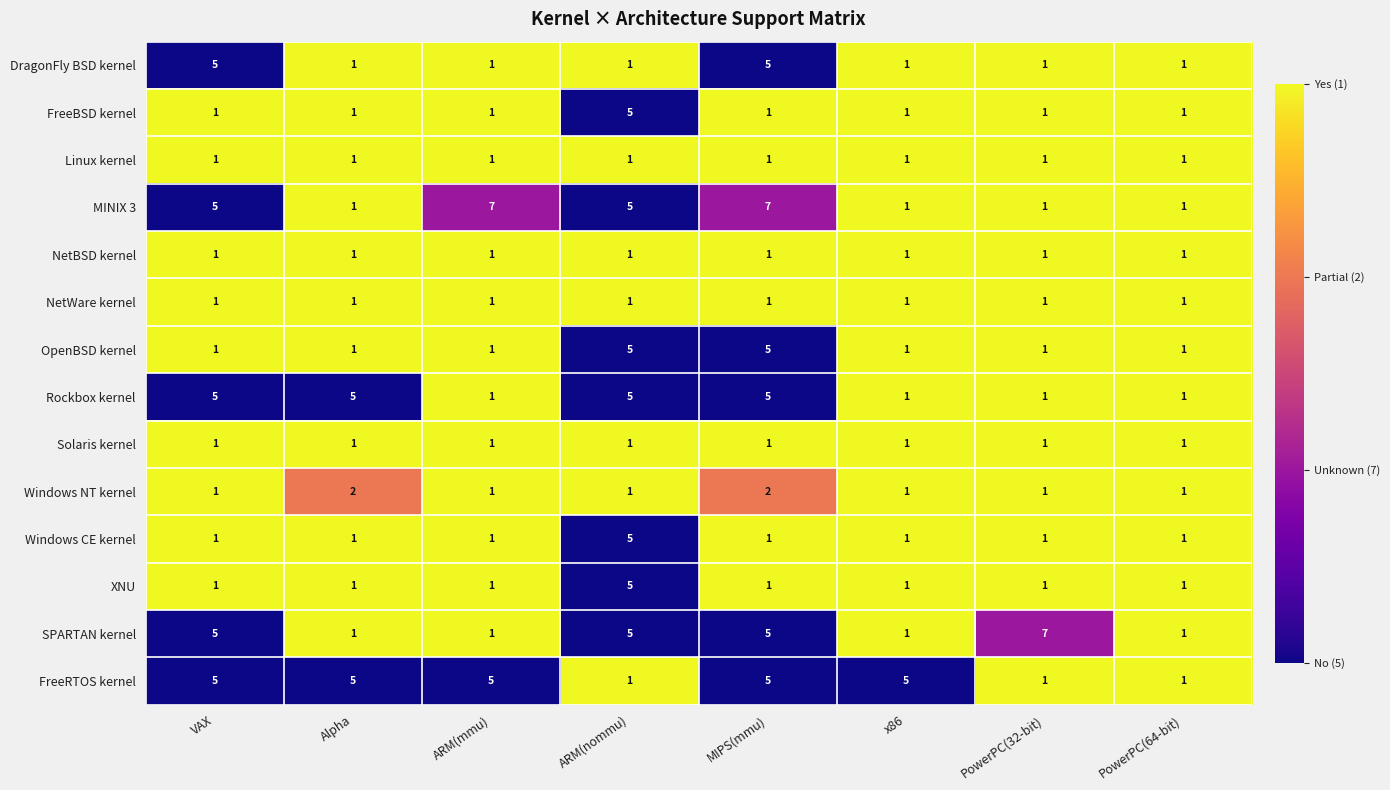

True or false: Solaris kernel has a value of 2 at ARM(nommu).

False